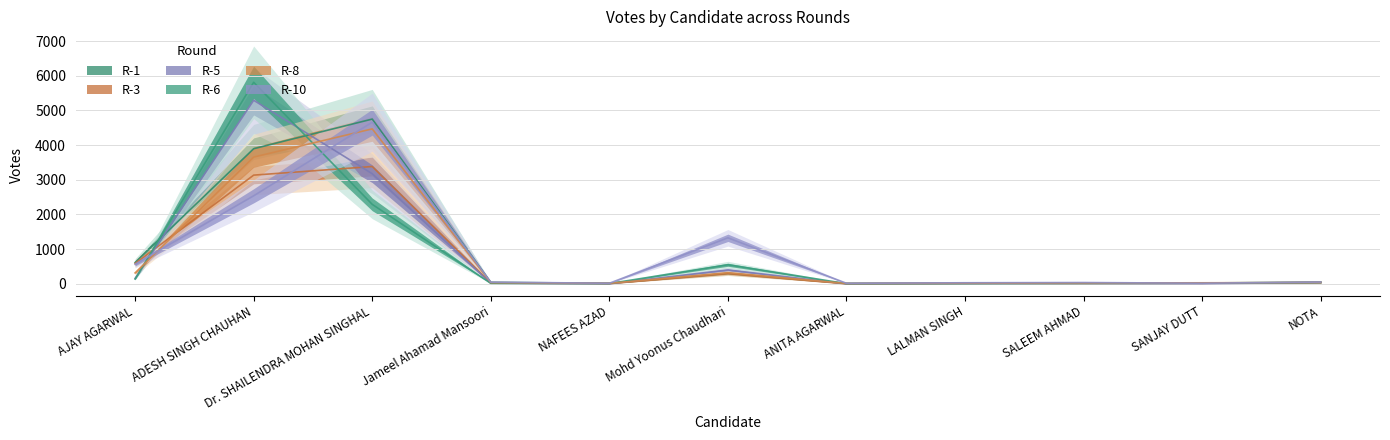

What is the difference between the R-8 values at ANITA AGARWAL and SANJAY DUTT?

19